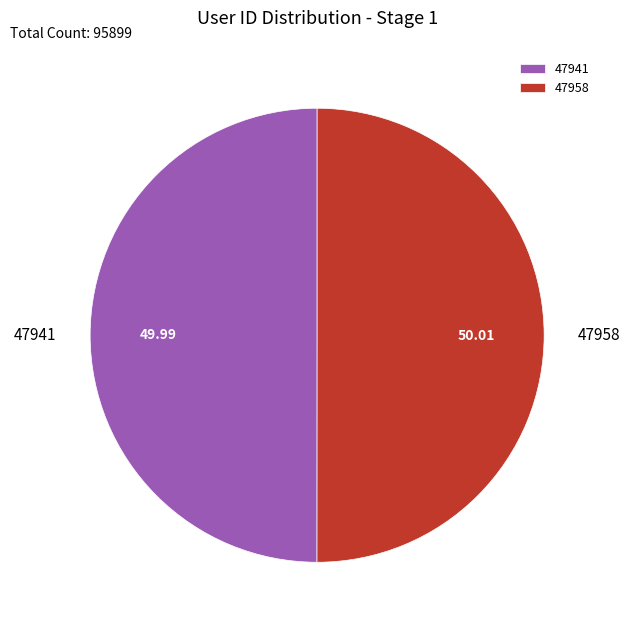

Is the sum of 47941 and 47958 greater than half?

Yes